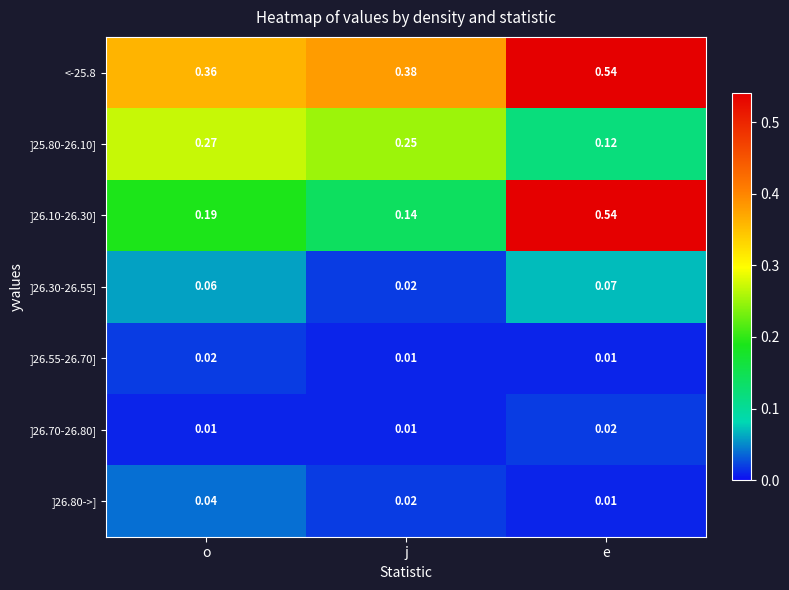

At which label does <-25.8 reach its peak?

e